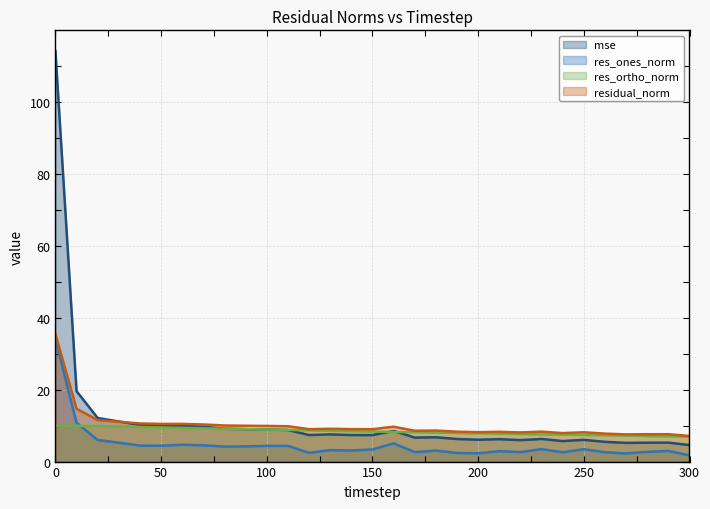

At which category does res_ortho_norm reach its first local peak?

10